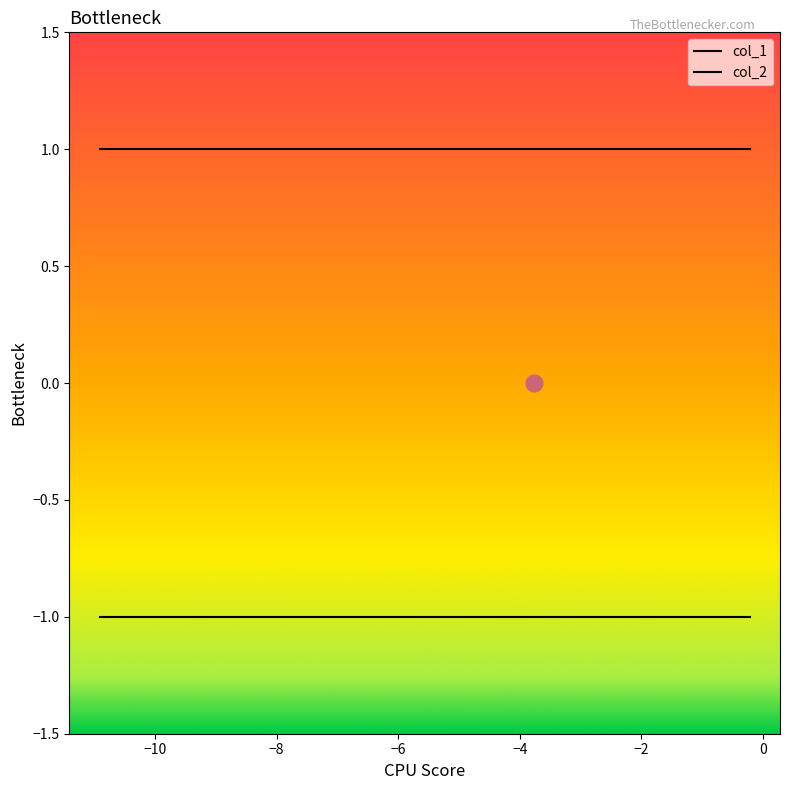

Is this an area chart (filled region under the line)?

No